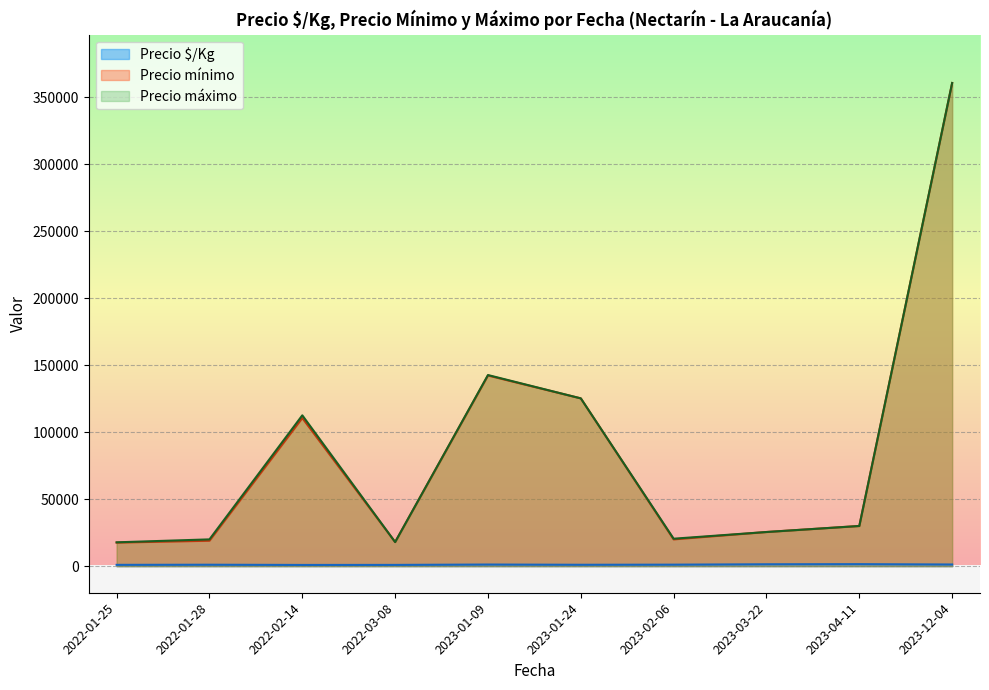

The Precio máximo series shows 31872 at 2023-01-24. True or false?

False